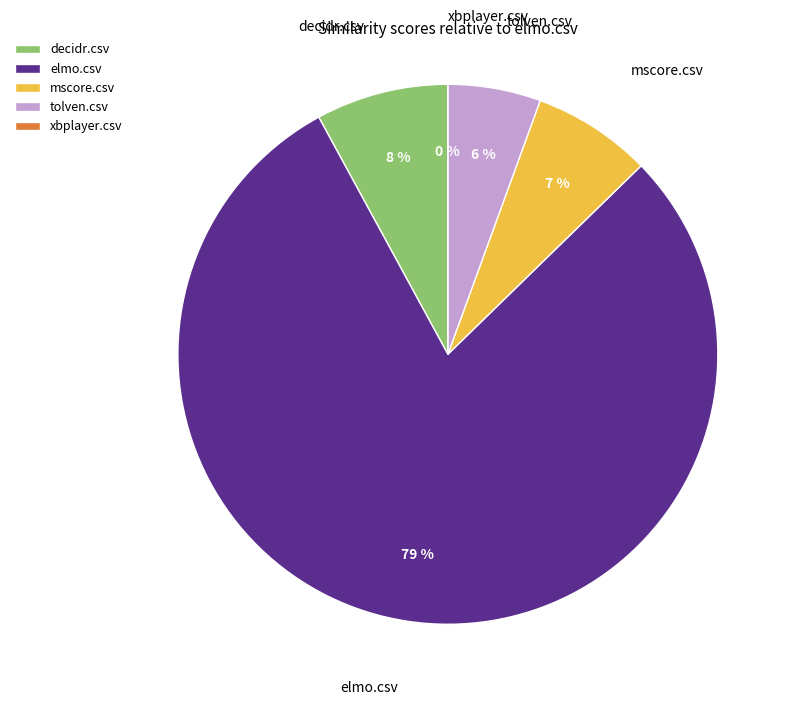

Combined, what portion of the pie is decidr.csv and elmo.csv?

87.3%